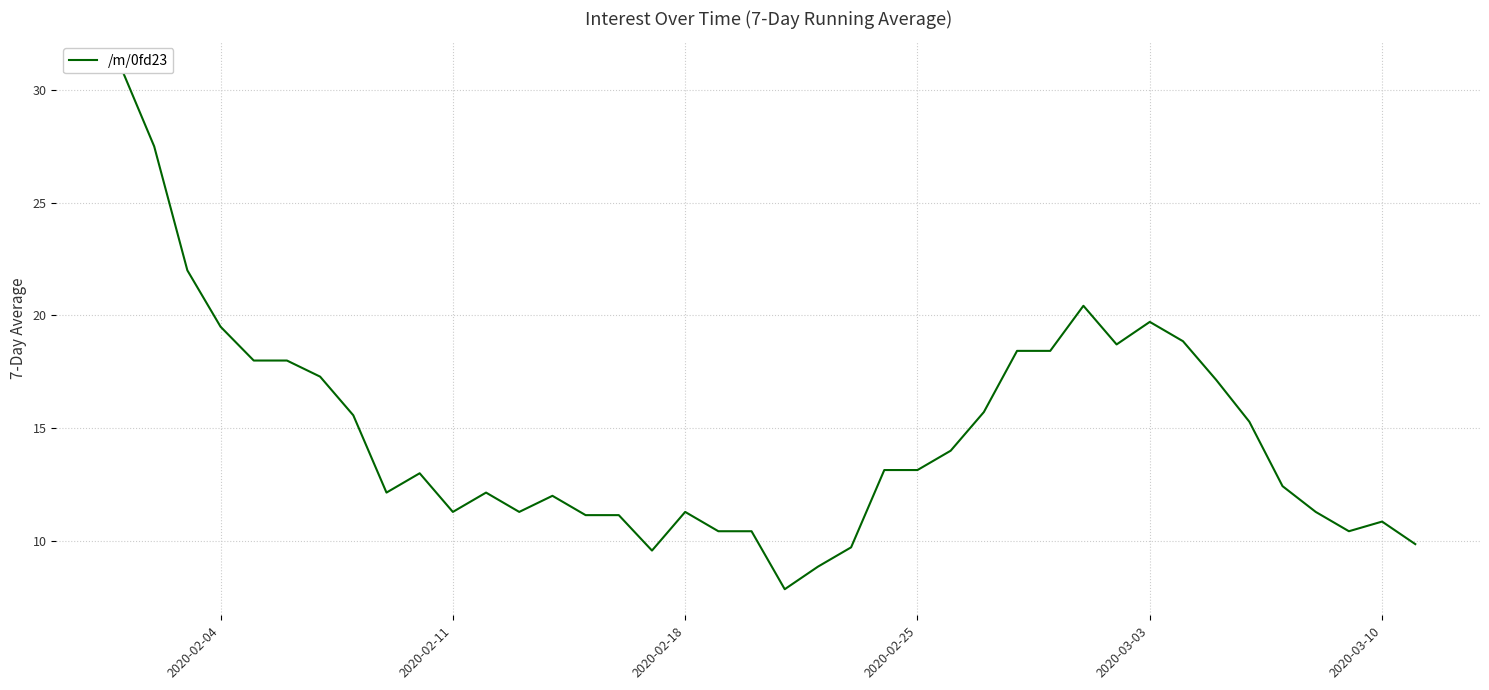

Does the chart display data point markers on the line(s)?

No